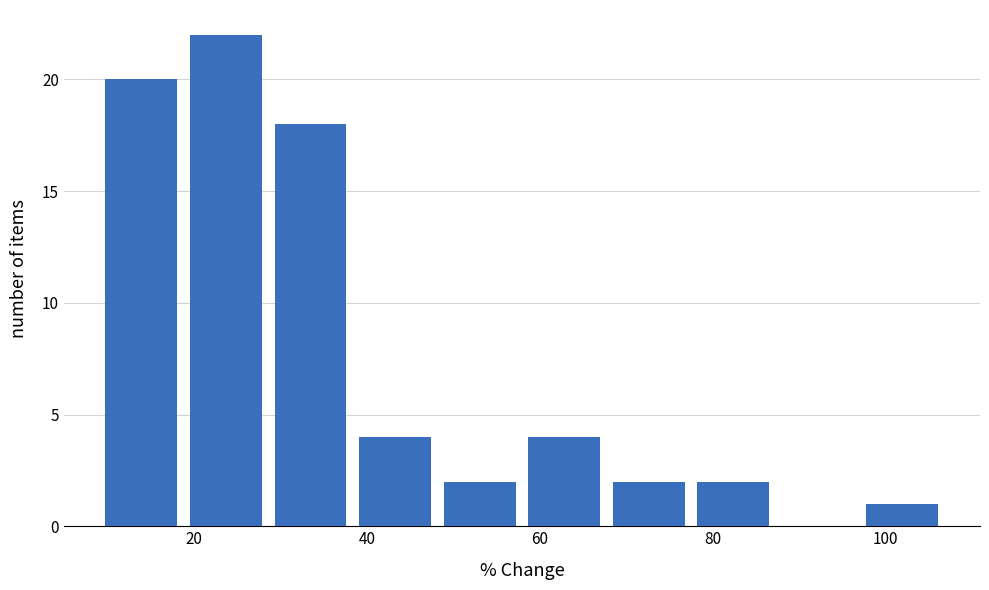

Reading left to right, list every bar in this chart as the range it spans on the x-axis followed by its height. Neither the bar edges nor the heights are printed on the chart, so give them approximately, as read against the axes.

10 to 18: 20
18 to 28: 22
28 to 38: 18
38 to 48: 4
48 to 58: 2
58 to 68: 4
68 to 78: 2
78 to 88: 2
88 to 98: 0
98 to 106: 1